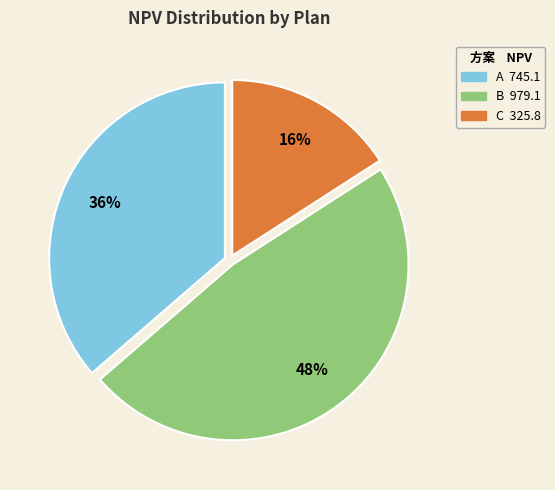

Which slice is the largest?

B